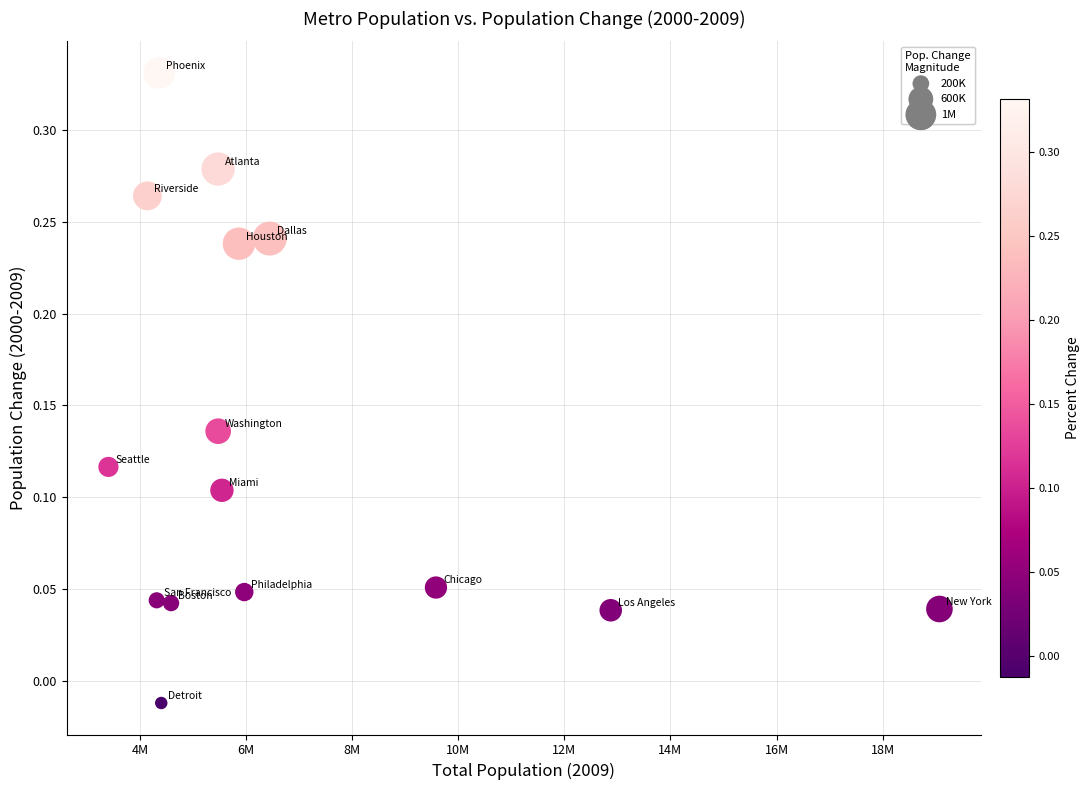

What is the range of X values (max minus min)?

15661948.0